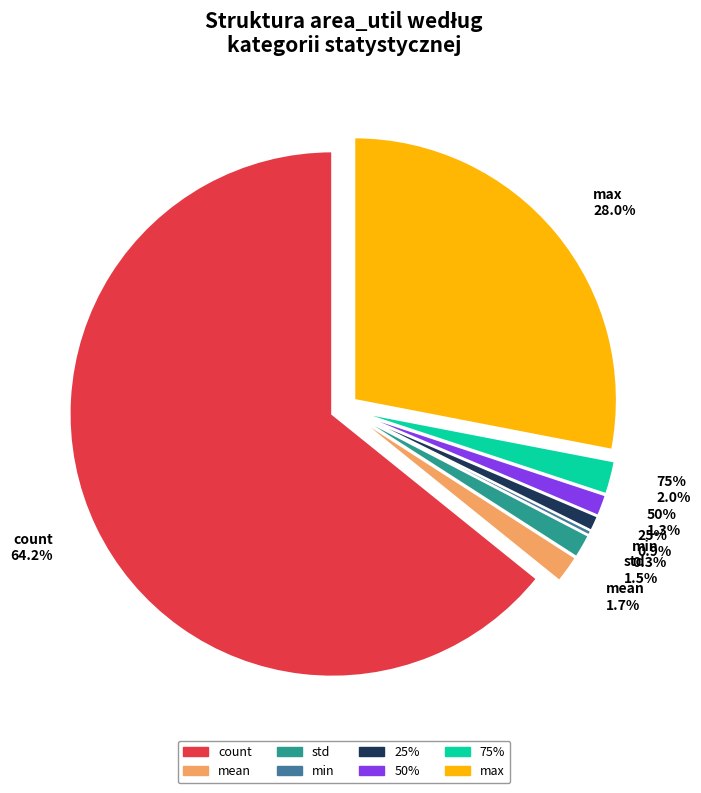

Is there any slice that represents more than half of the pie?

Yes